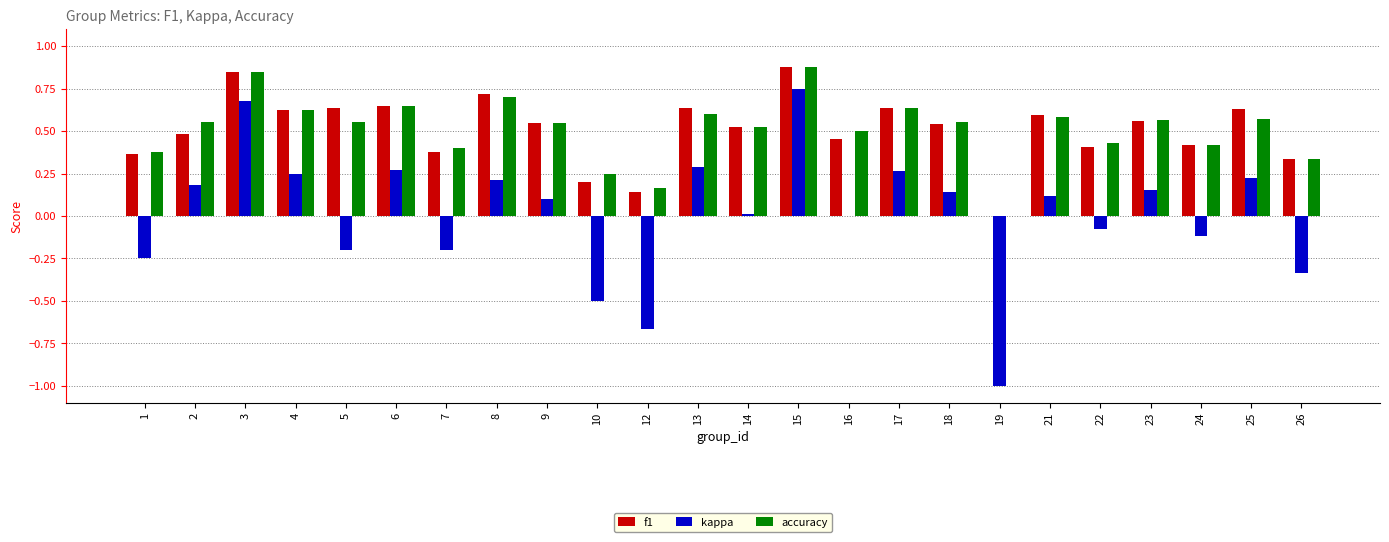

What is the sum of the accuracy values at 25 and 9?

1.1